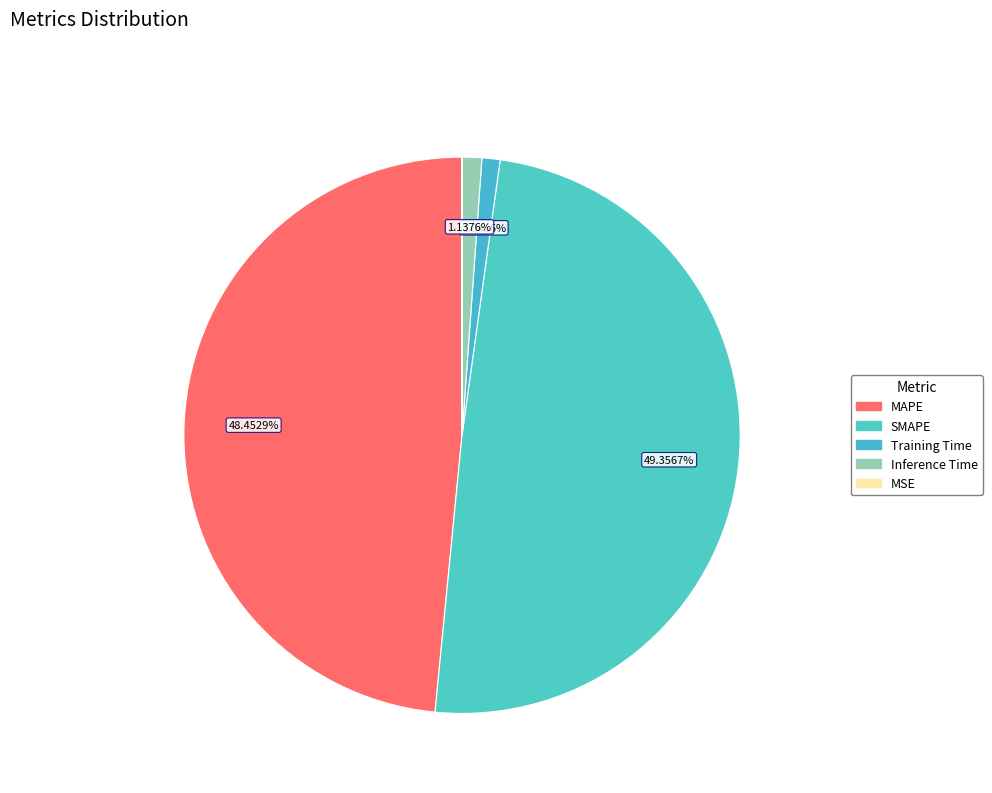

Does Inference Time account for over 50% of the chart?

No